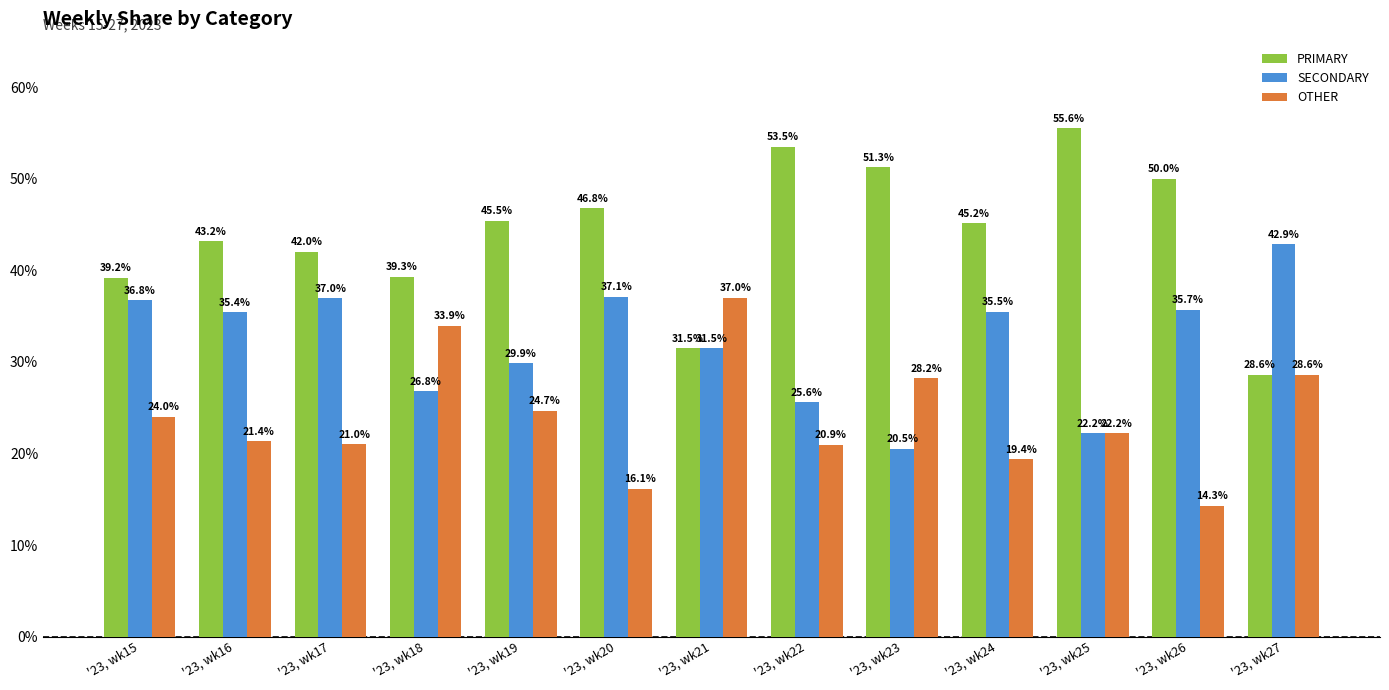

What value does the OTHER series have at '23, wk22?

20.9